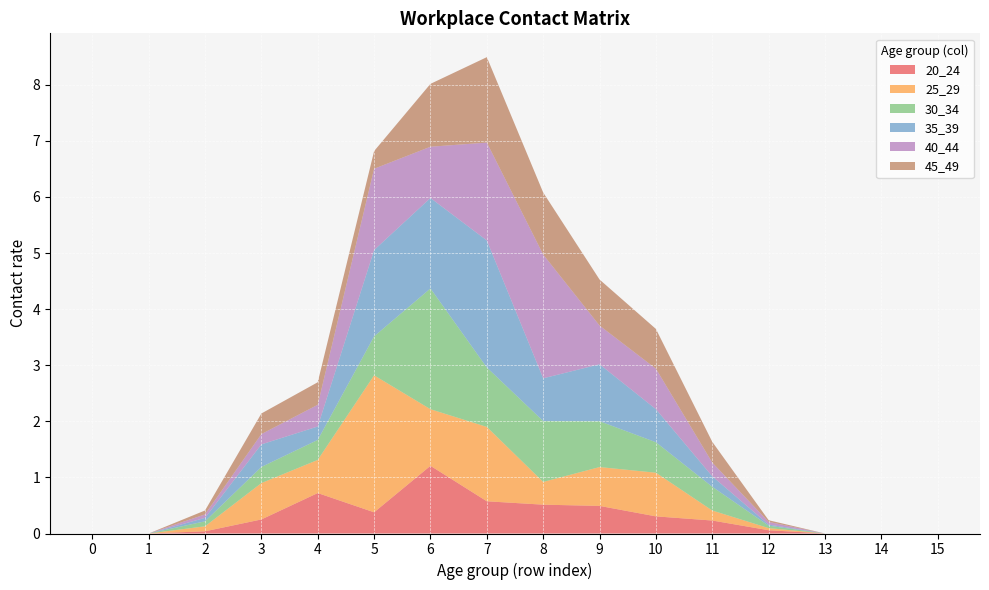

Reading right to left, transcribe all the data shown in this chart.

20_24: 15=0.0	14=0.0	13=0.0	12=0.1	11=0.2	10=0.3	9=0.5	8=0.5	7=0.6	6=1.2	5=0.4	4=0.7	3=0.3	2=0.0	1=0.0	0=0.0
25_29: 15=0.0	14=0.0	13=0.0	12=0.0	11=0.2	10=0.8	9=0.7	8=0.4	7=1.3	6=1.0	5=2.4	4=0.6	3=0.6	2=0.1	1=0.0	0=0.0
30_34: 15=0.0	14=0.0	13=0.0	12=0.0	11=0.4	10=0.5	9=0.8	8=1.1	7=1.1	6=2.2	5=0.7	4=0.4	3=0.3	2=0.1	1=0.0	0=0.0
35_39: 15=0.0	14=0.0	13=0.0	12=0.0	11=0.2	10=0.6	9=1.0	8=0.8	7=2.3	6=1.6	5=1.5	4=0.2	3=0.4	2=0.1	1=0.0	0=0.0
40_44: 15=0.0	14=0.0	13=0.0	12=0.0	11=0.2	10=0.7	9=0.7	8=2.2	7=1.7	6=0.9	5=1.4	4=0.4	3=0.2	2=0.1	1=0.0	0=0.0
45_49: 15=0.0	14=0.0	13=0.0	12=0.0	11=0.4	10=0.7	9=0.8	8=1.1	7=1.5	6=1.1	5=0.3	4=0.4	3=0.4	2=0.1	1=0.0	0=0.0